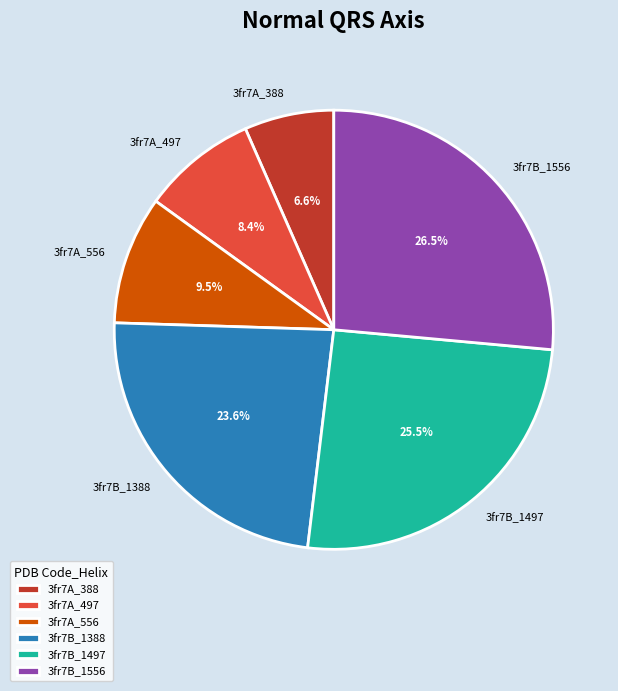

Which category has the biggest portion of the pie?

3fr7B_1556